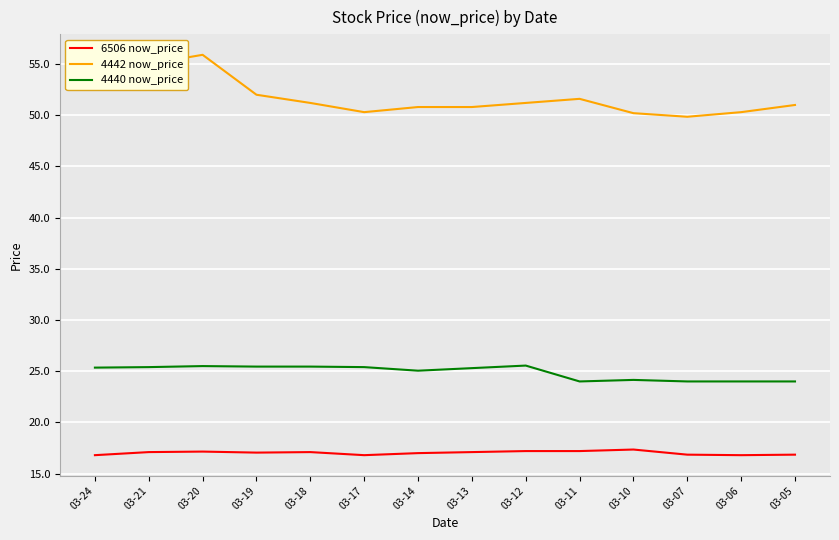

Which series has the largest range (max minus min)?

4442 now_price